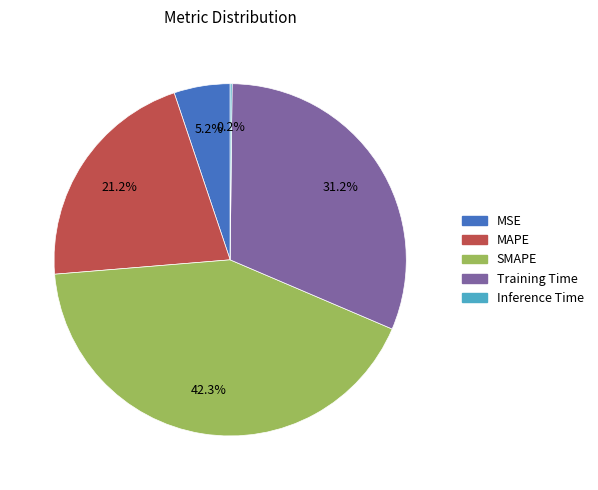

What is the largest slice in the pie chart?

SMAPE